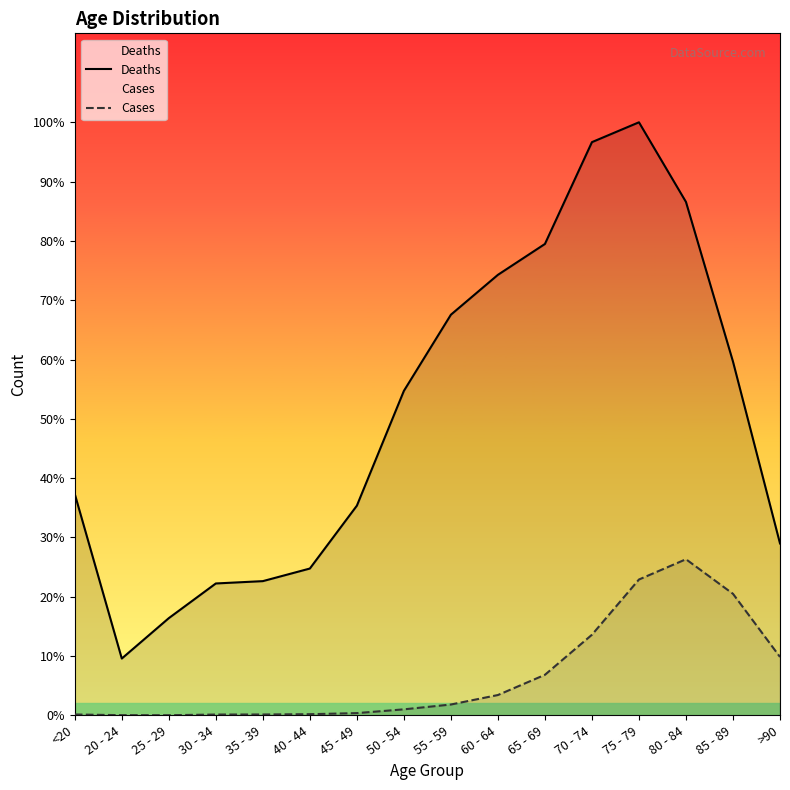

True or false: Cases and Deaths intersect in this chart.

False